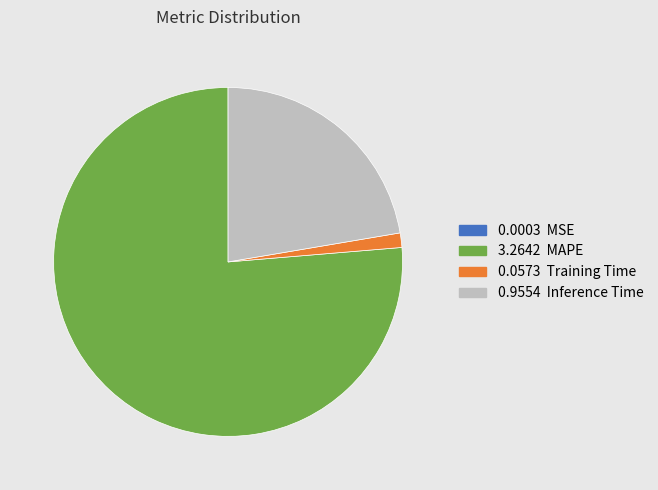

Is there a majority slice in this chart?

Yes